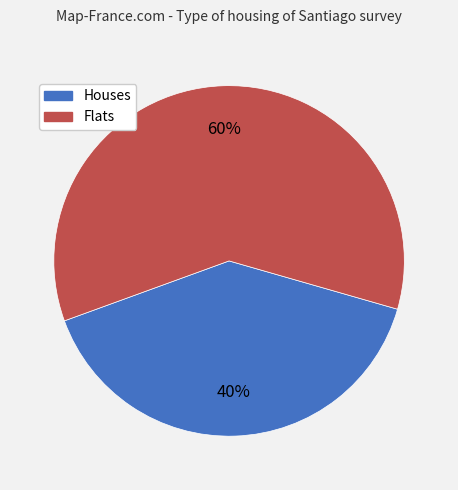

To the nearest percent, what is the difference between the largest and smallest slice percentages?

20%